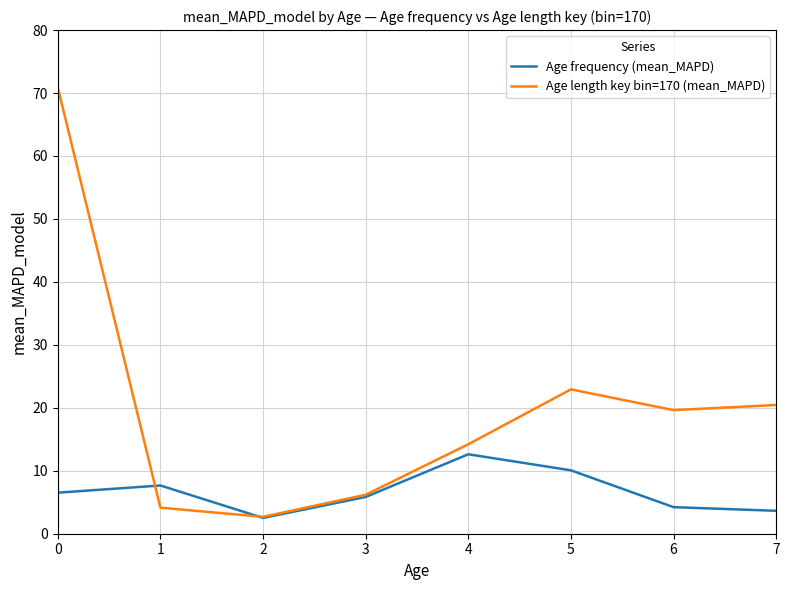

What is the difference between the Age frequency (mean_MAPD) values at 5 and 1?

2.4